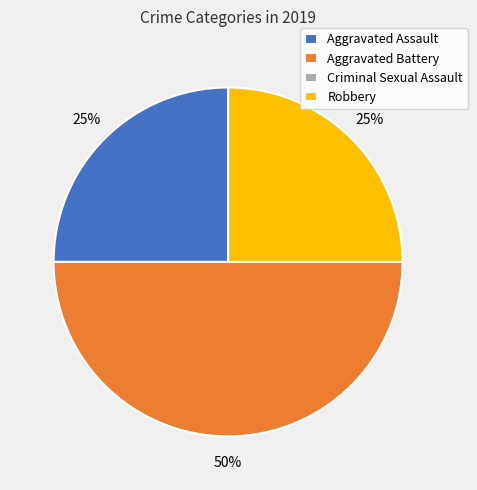

To the nearest percent, what is the average slice percentage?

25%